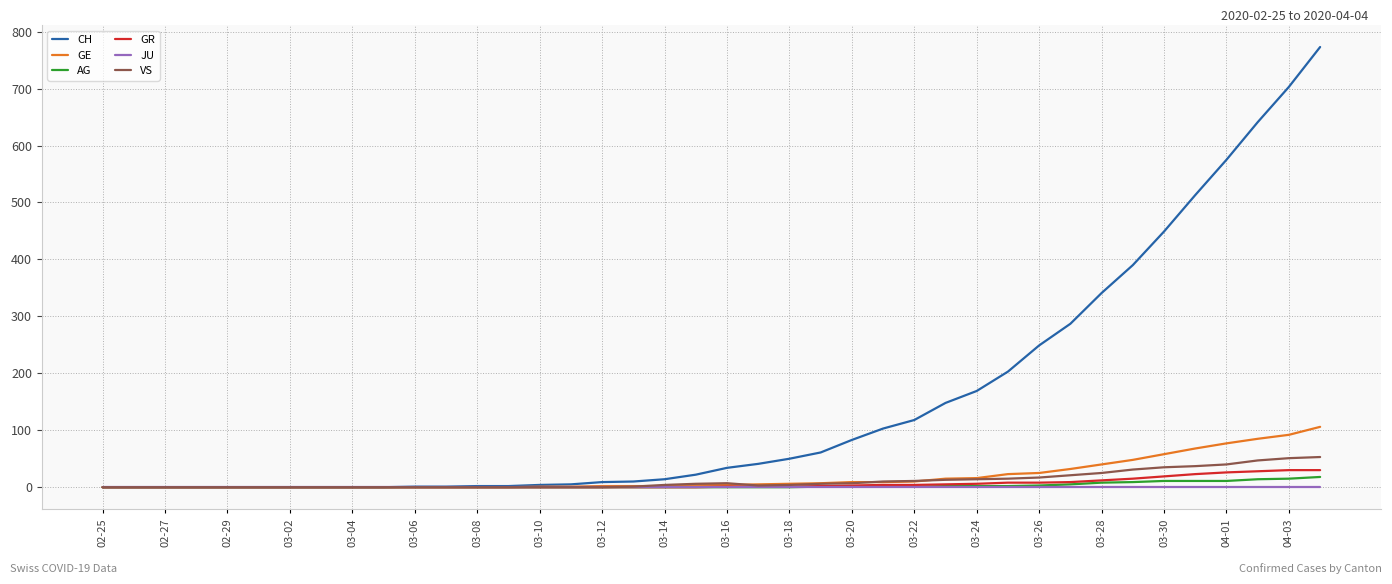

How many lines are shown in the chart?

6